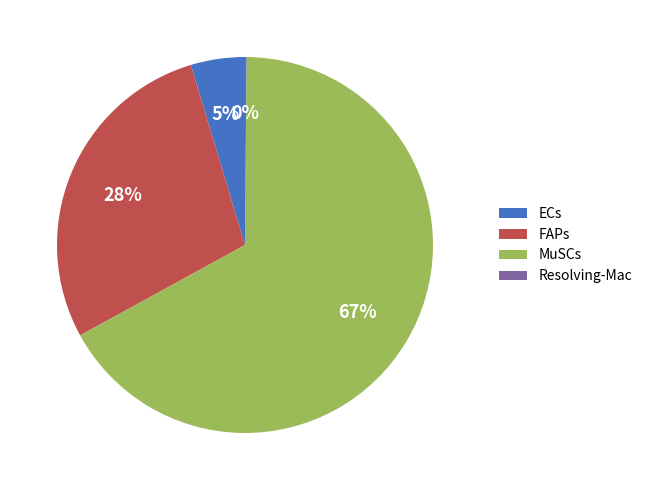

What is the ratio of the value at MuSCs to the value at FAPs?

2.4